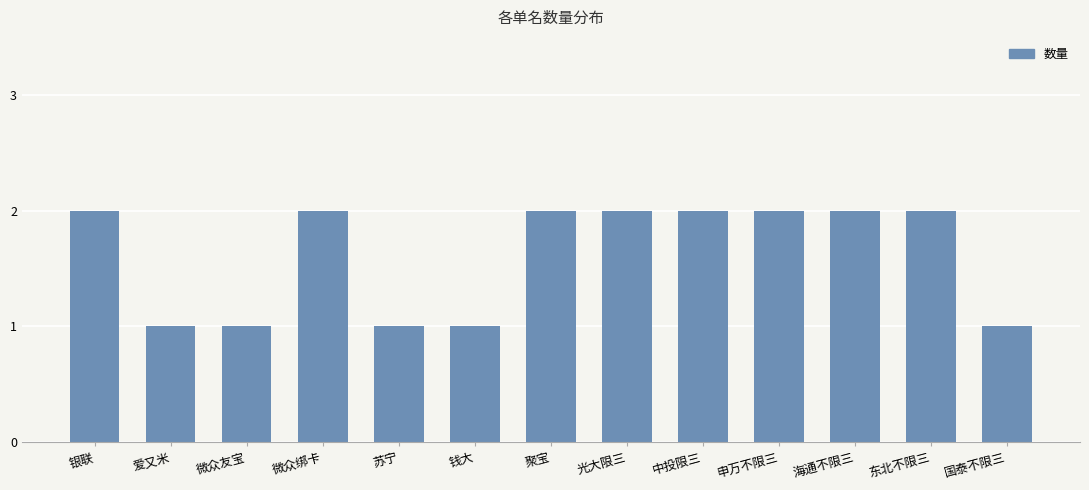

What is the label of the 2nd bar from the left?

爱又米